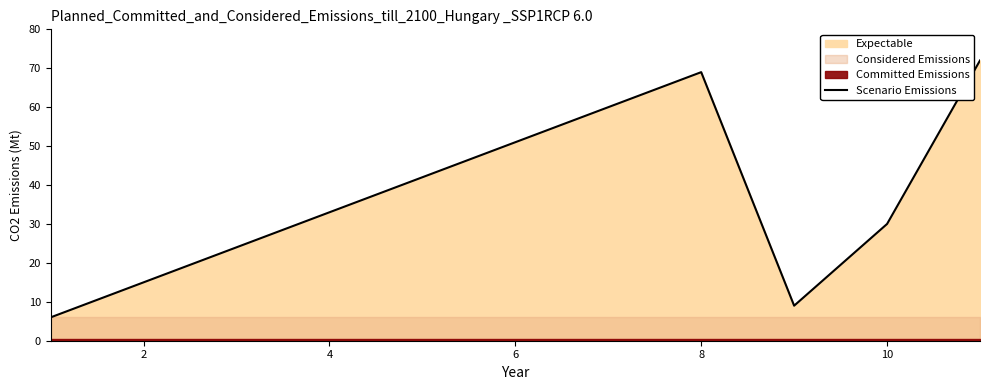

The Scenario Emissions series shows 15 at 10. True or false?

False